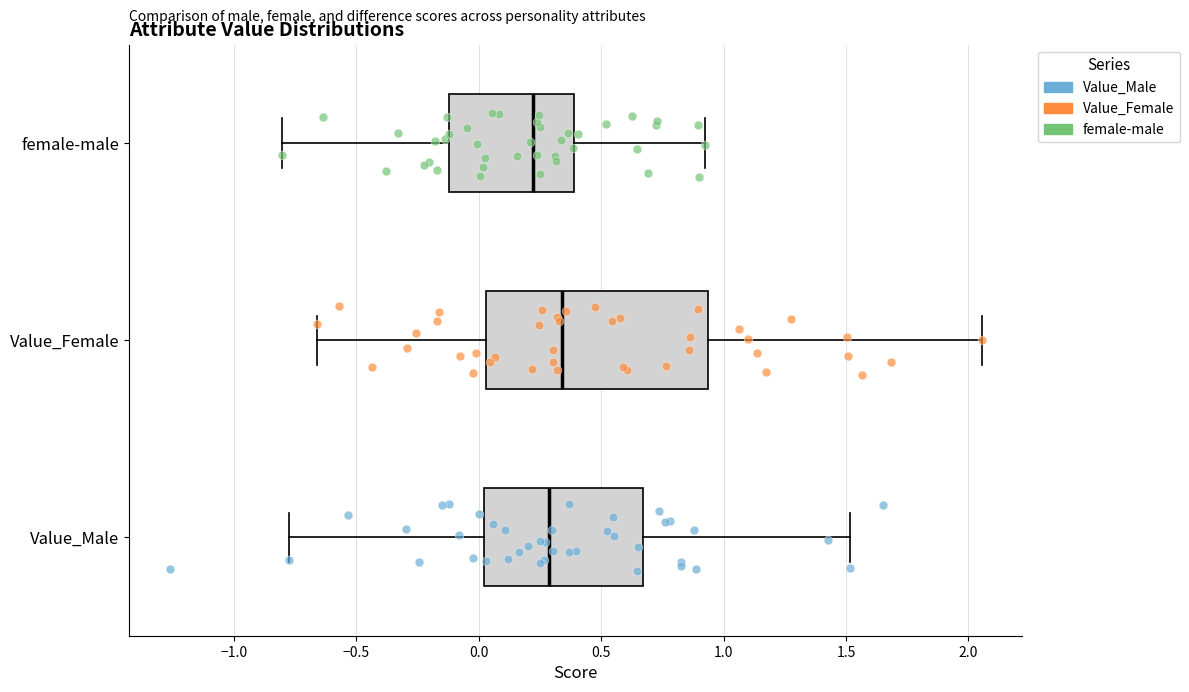

Where does the left whisker of the box for Value_Male end on the x-axis? The values are not printed on the chart, so give them approximately, as read against the axis.

-0.80